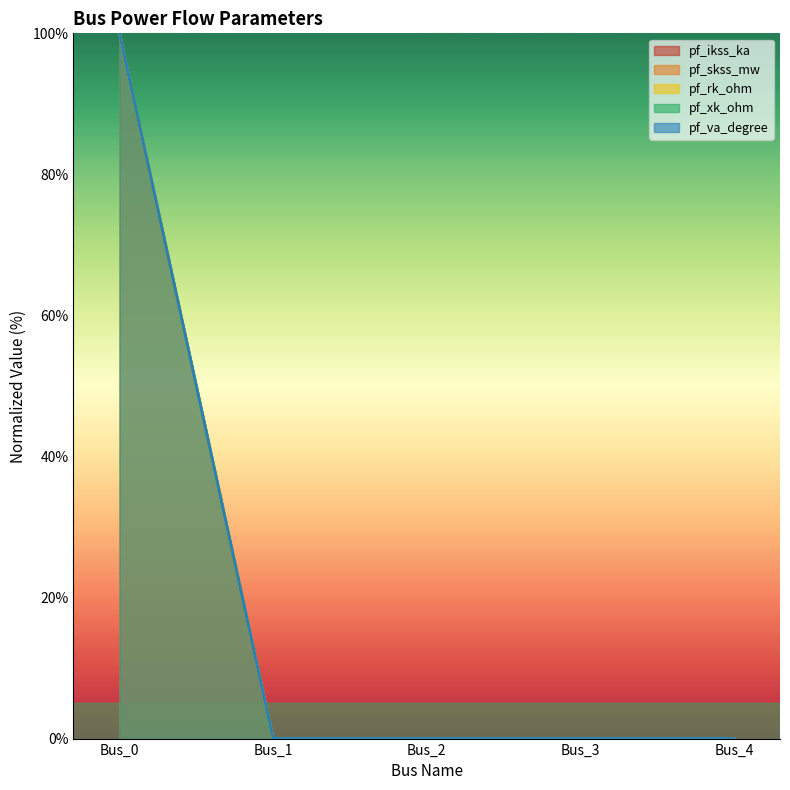

Between Bus_4 and Bus_1, which is larger?

Bus_4